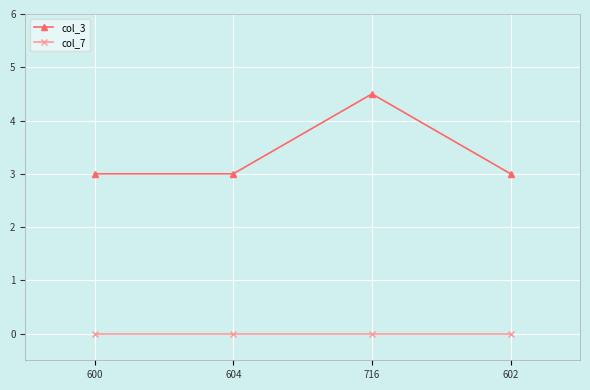

Which series has the widest spread of values?

col_3